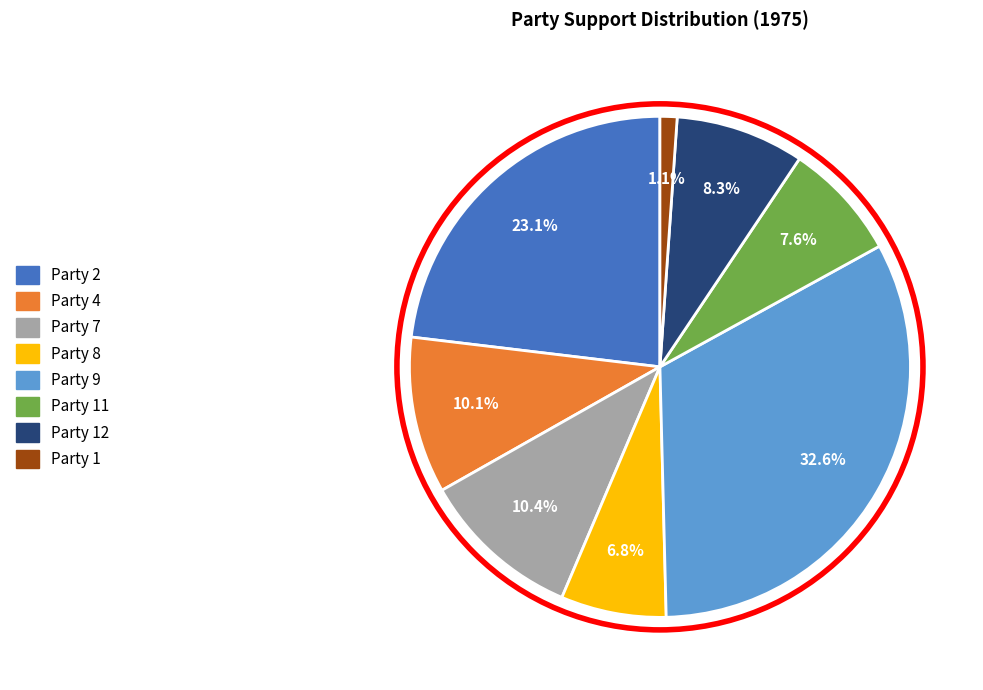

How many slices are in this pie chart?

8